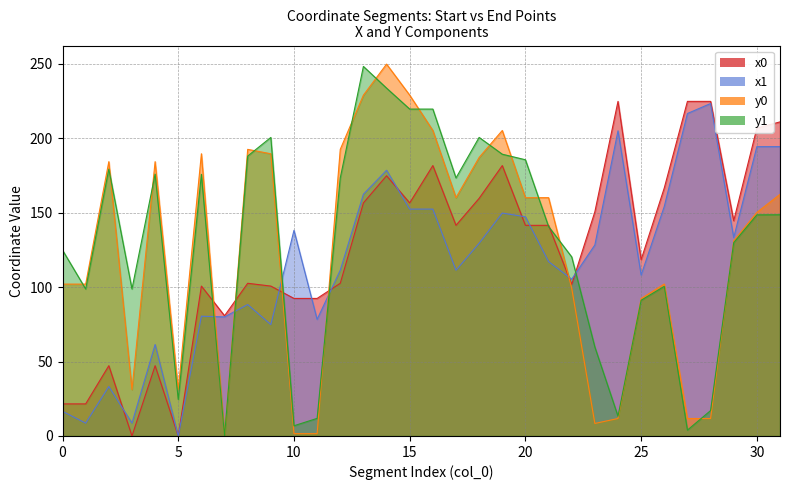

How many interior local peaks does the x1 series have?

9